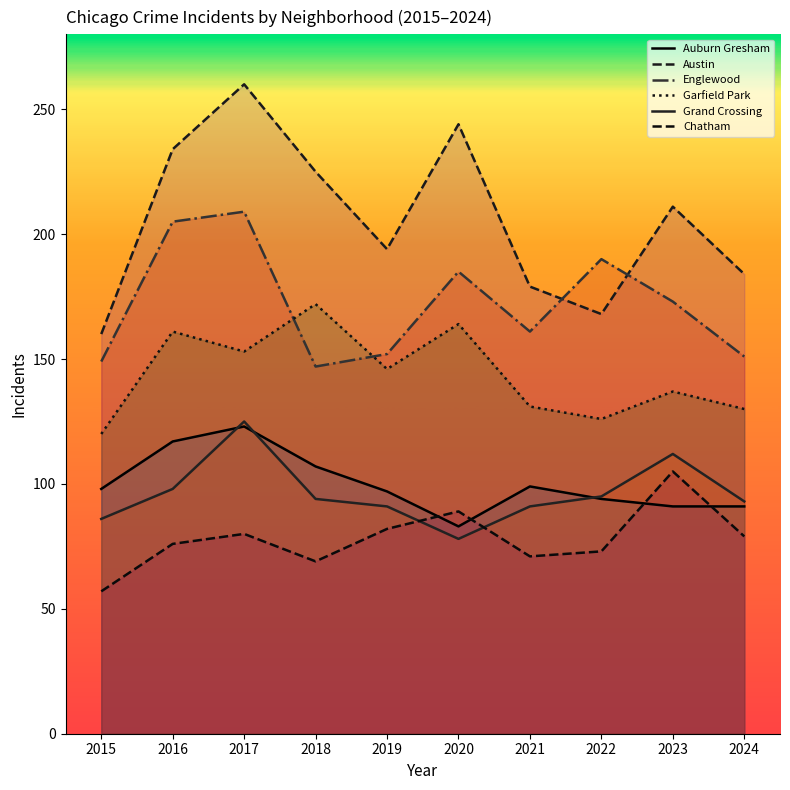

What is the sum of all Grand Crossing values?

963